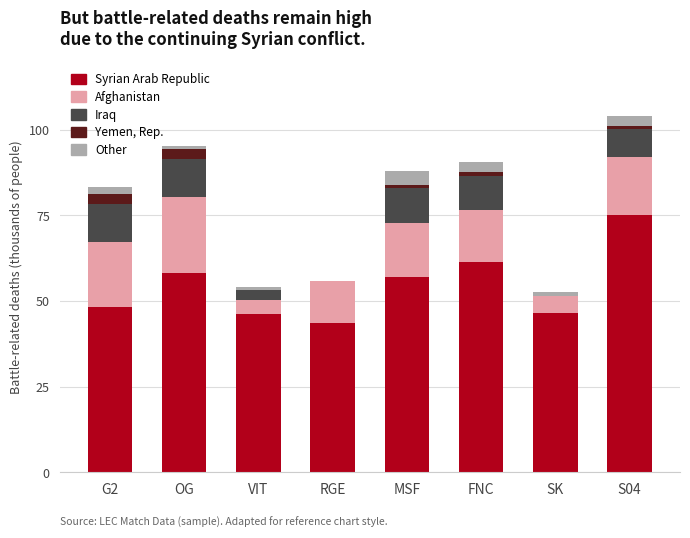

What is the highest value of the Syrian Arab Republic series?

75.1